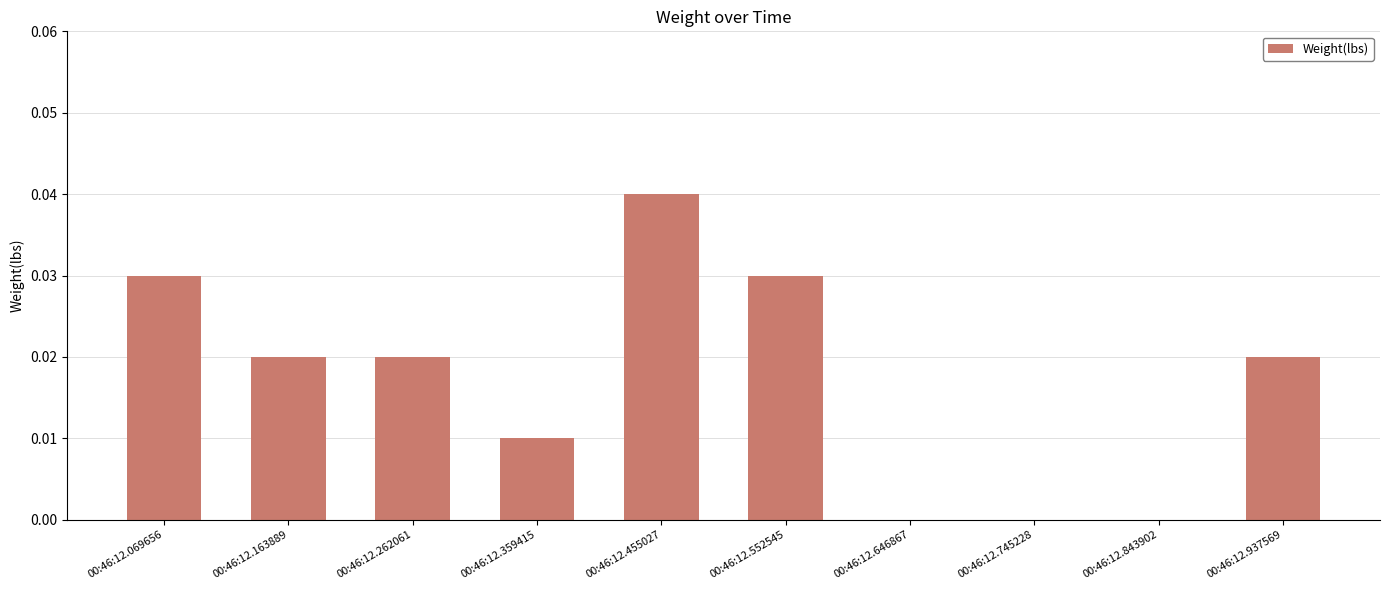

Which category has the highest value across all series?

00:46:12.455027